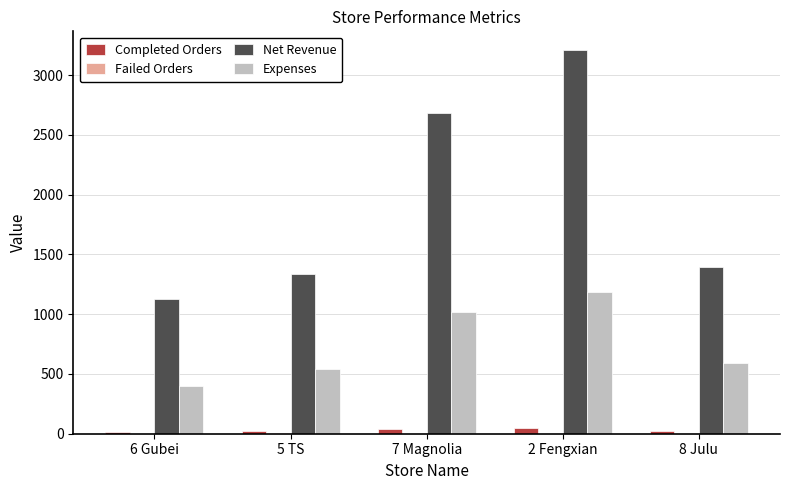

Which series has the largest total across all categories?

Net Revenue